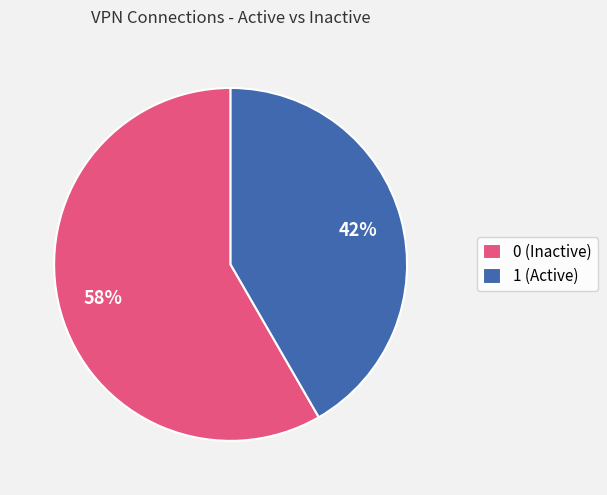

Does any single category account for the majority?

Yes